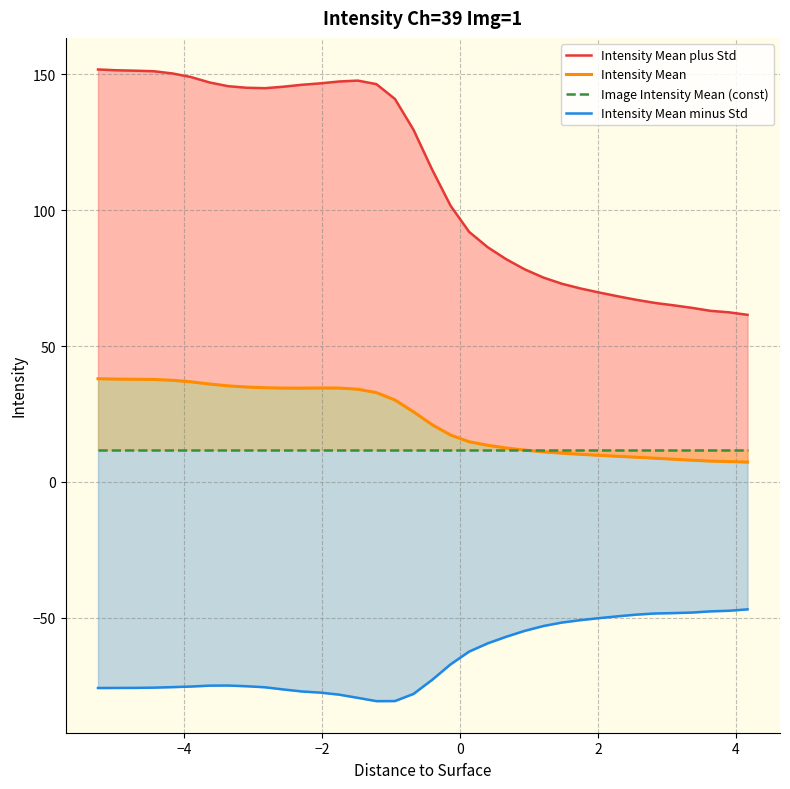

How many lines are shown in the chart?

4